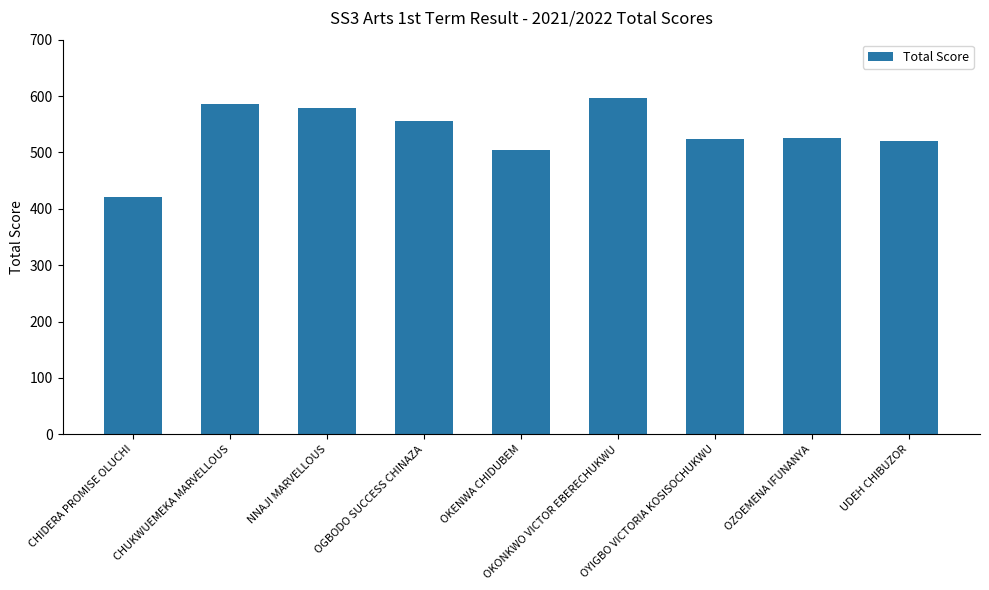

The chart shows a value of 555 at OGBODO SUCCESS CHINAZA. True or false?

True